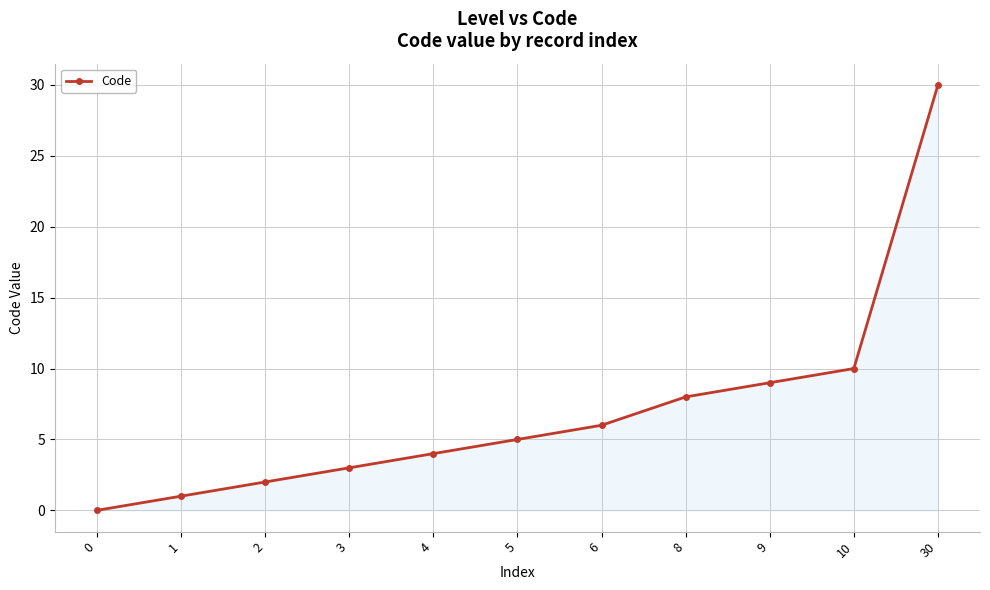

What is the difference between the maximum and second lowest values?

29